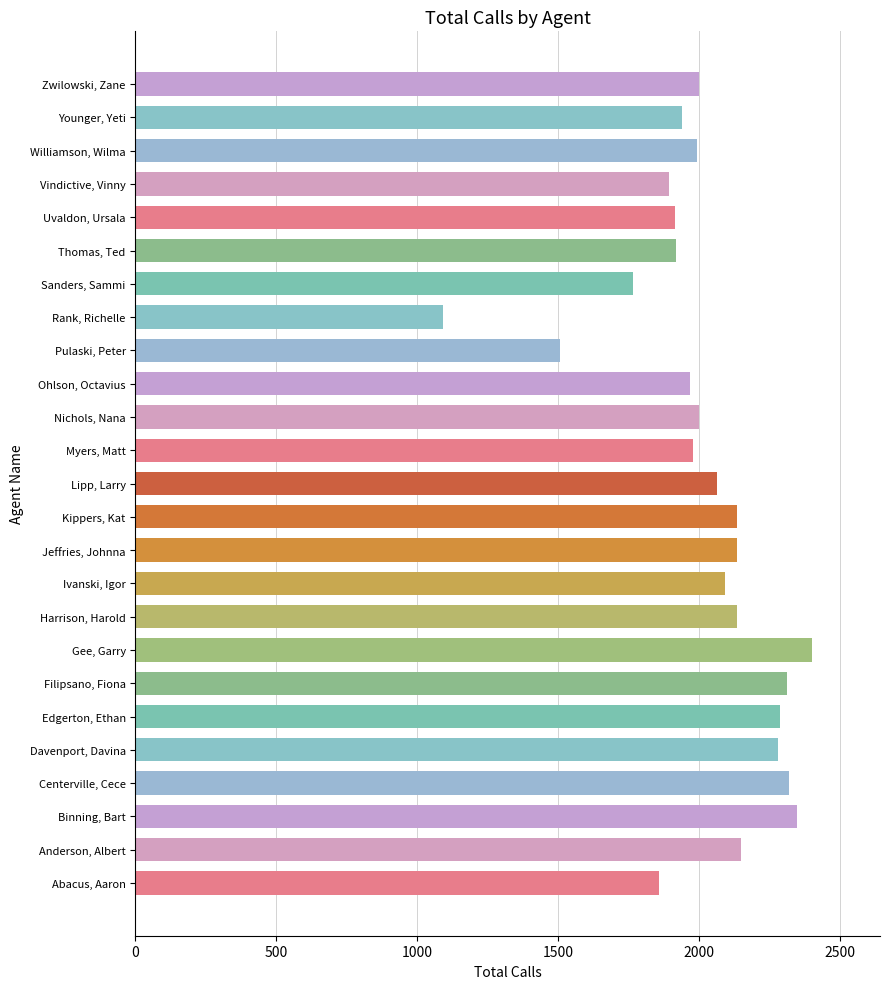

The value at Uvaldon, Ursala is 1913. True or false?

True